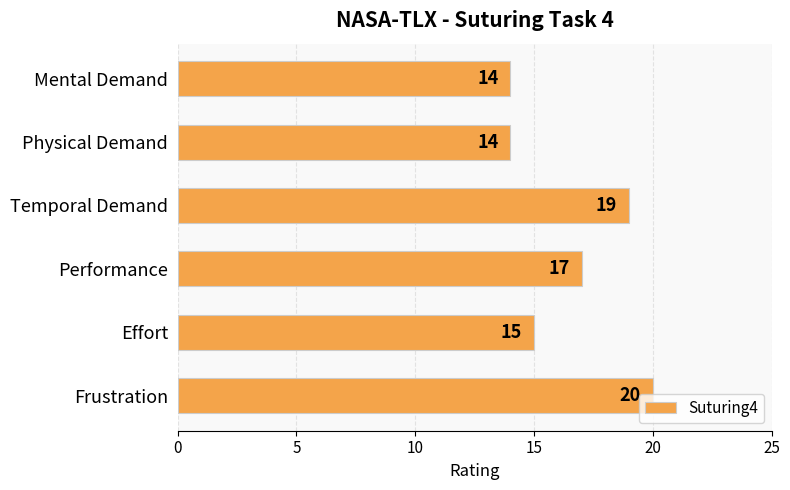

What is the maximum value shown in the chart?

20